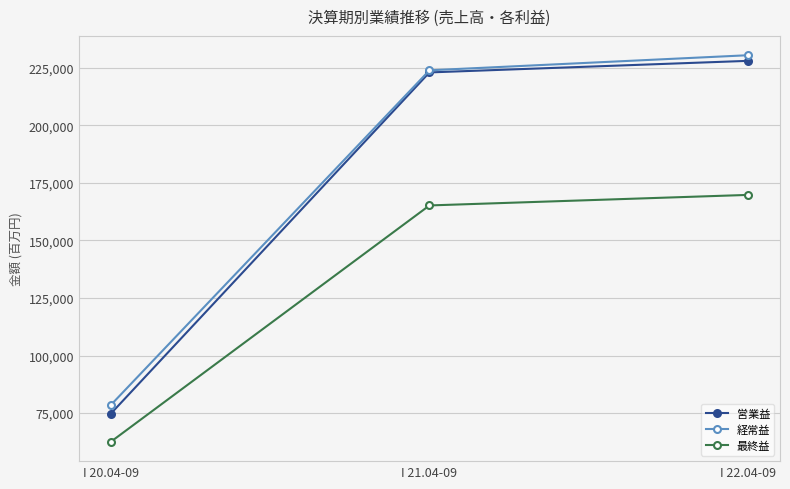

Does the chart display data point markers on the line(s)?

Yes